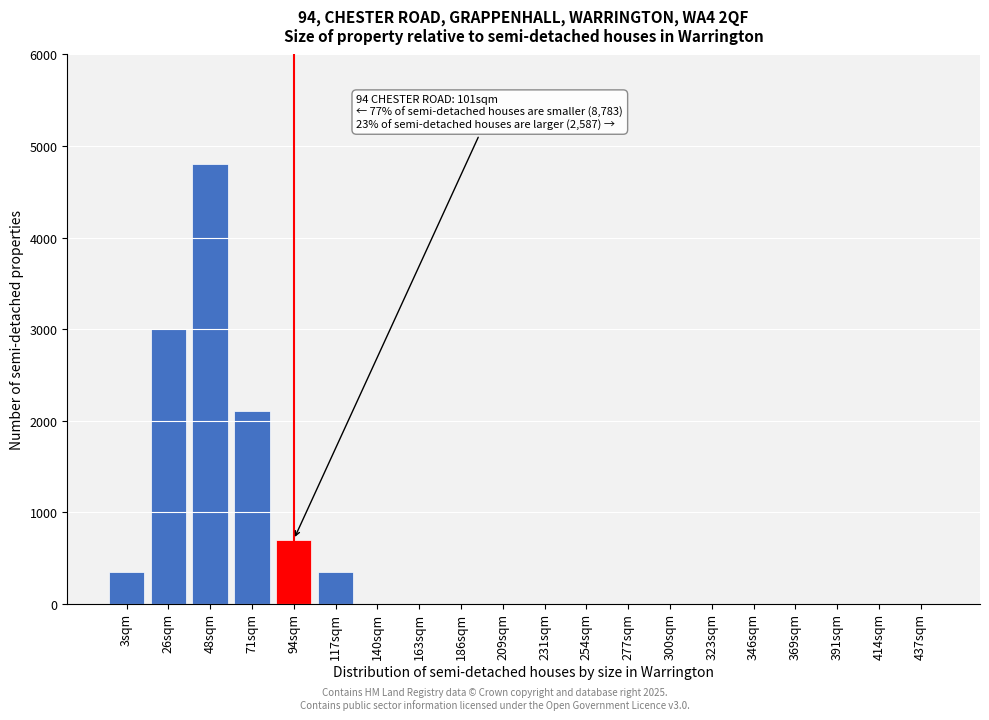

Reading left to right, what are all the values shown in this chart?

3sqm=350	26sqm=3000	48sqm=4800	71sqm=2100	94sqm=700	117sqm=350	140sqm=0	163sqm=0	186sqm=0	209sqm=0	231sqm=0	254sqm=0	277sqm=0	300sqm=0	323sqm=0	346sqm=0	369sqm=0	391sqm=0	414sqm=0	437sqm=0